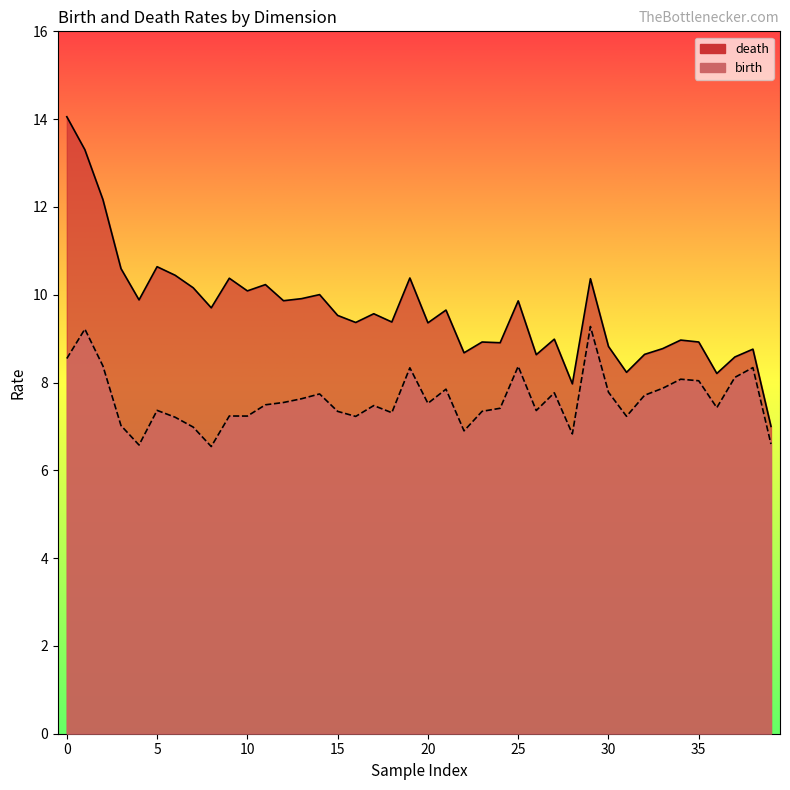

Which series has the largest total across all categories?

death